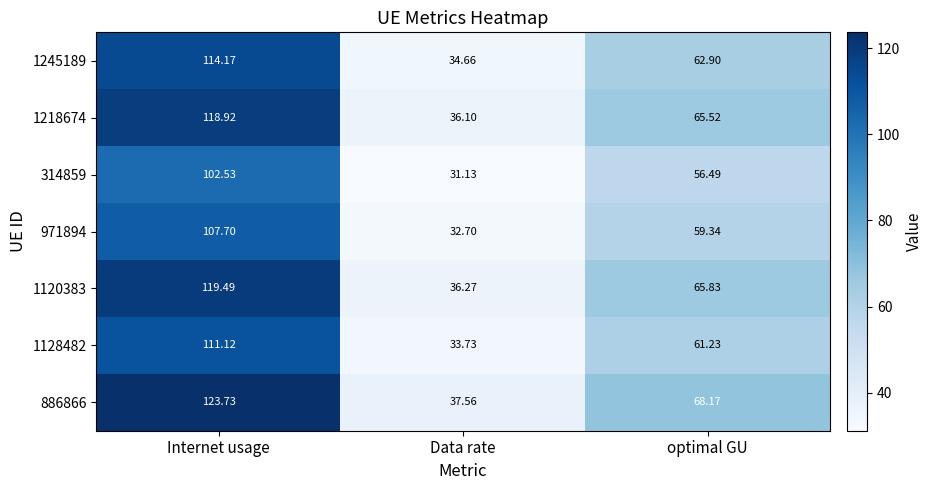

Which category has the lowest value across all series?

Data rate